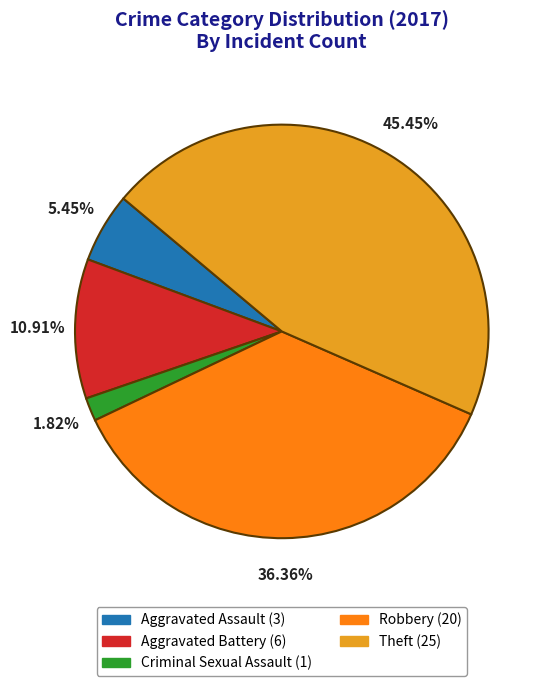

Which slice is the largest?

Theft